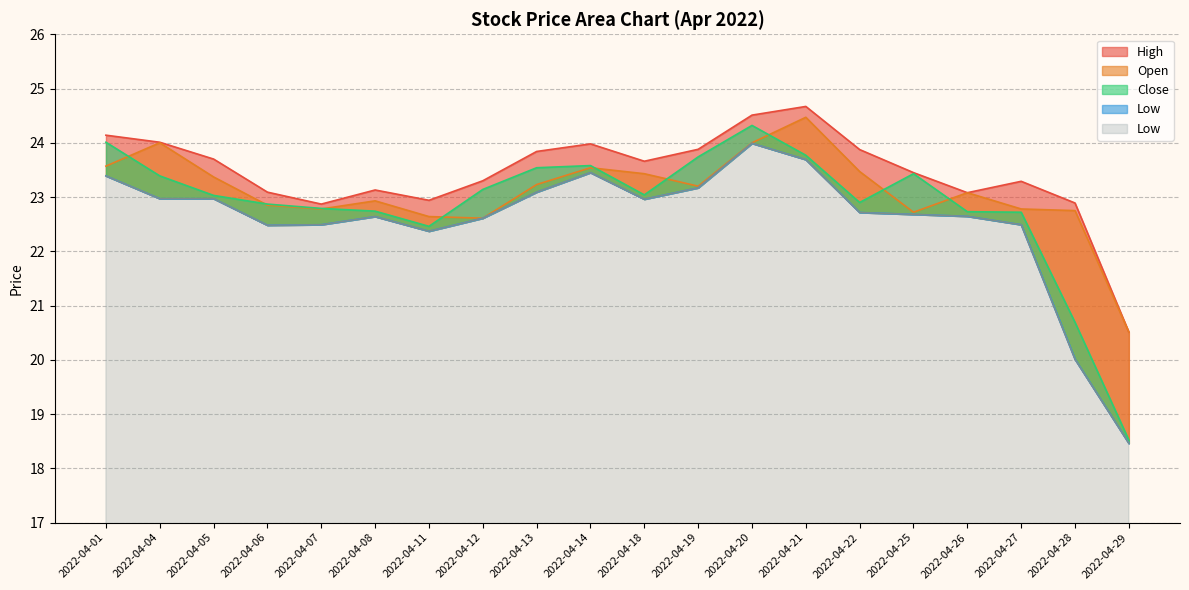

Rank the categories by Low value from highest to lowest.

2022-04-20, 2022-04-21, 2022-04-14, 2022-04-01, 2022-04-19, 2022-04-13, 2022-04-04, 2022-04-05, 2022-04-18, 2022-04-22, 2022-04-25, 2022-04-26, 2022-04-08, 2022-04-12, 2022-04-07, 2022-04-27, 2022-04-06, 2022-04-11, 2022-04-28, 2022-04-29